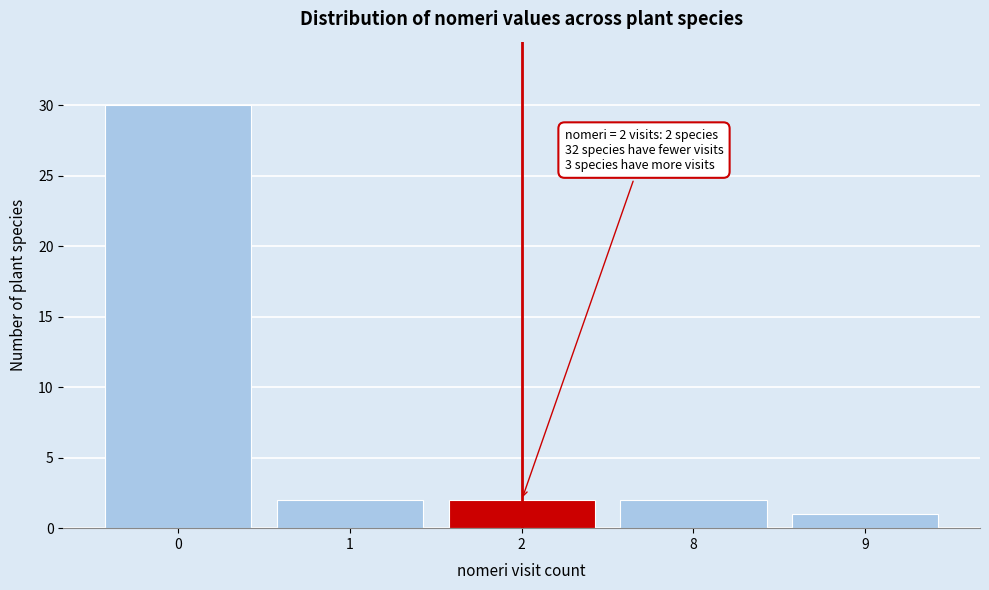

Reading left to right, what are all the values shown in this chart?

0=30	1=2	2=2	8=2	9=1